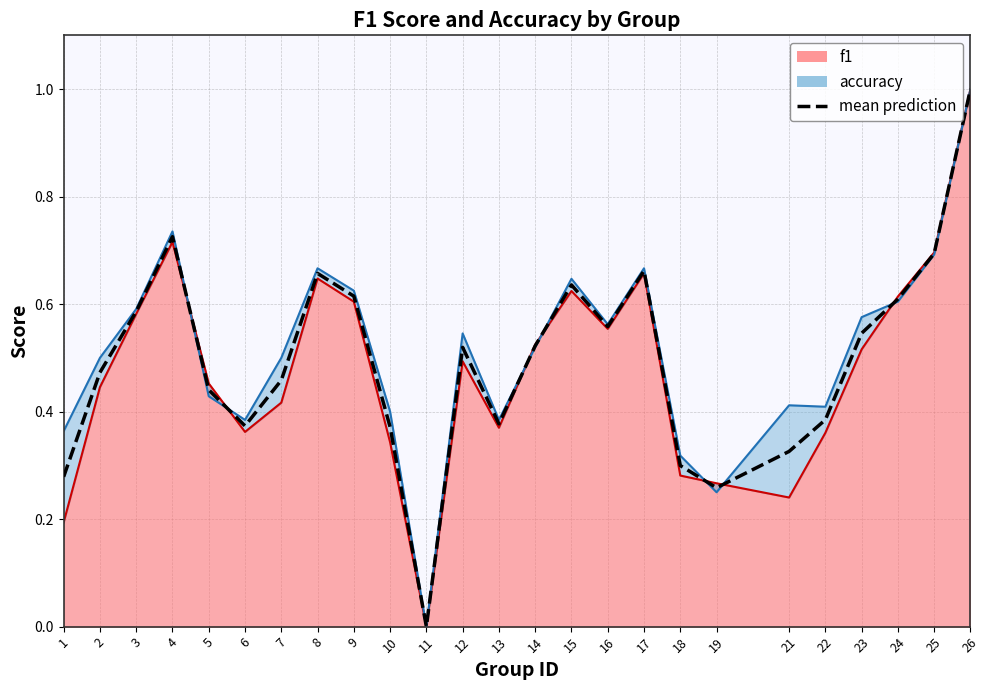

What is the value of the 24th point from the left?

0.7